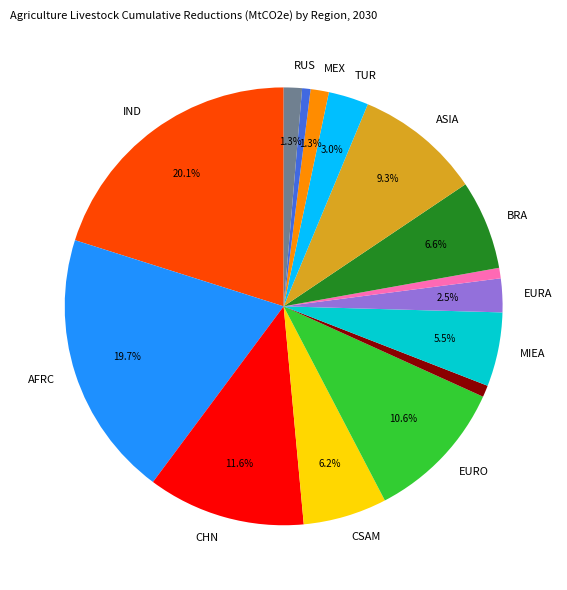

Is there any slice that represents more than half of the pie?

No